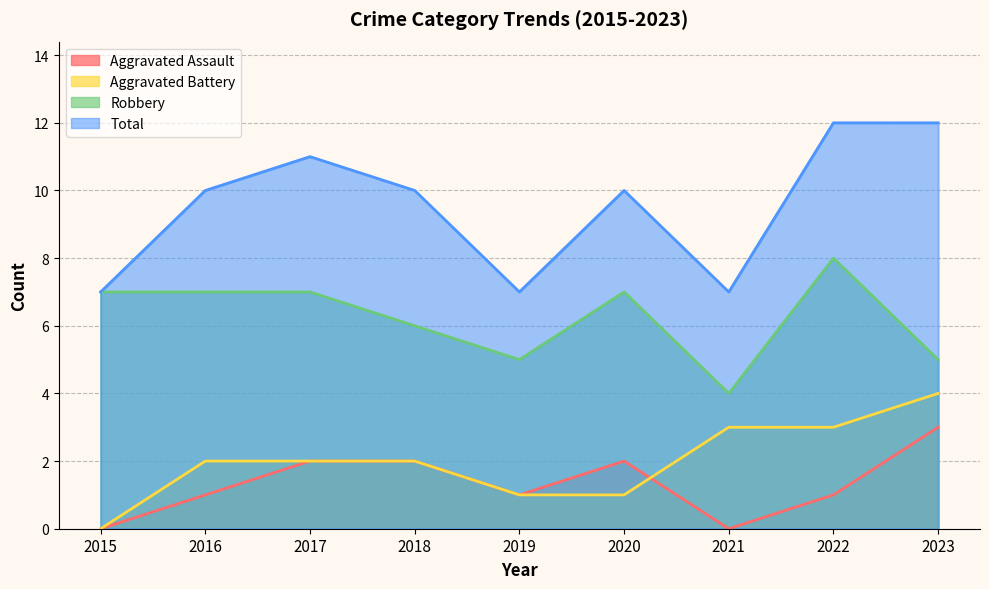

Is the value of Total at 2015 greater than the value of Aggravated Assault at 2018?

Yes